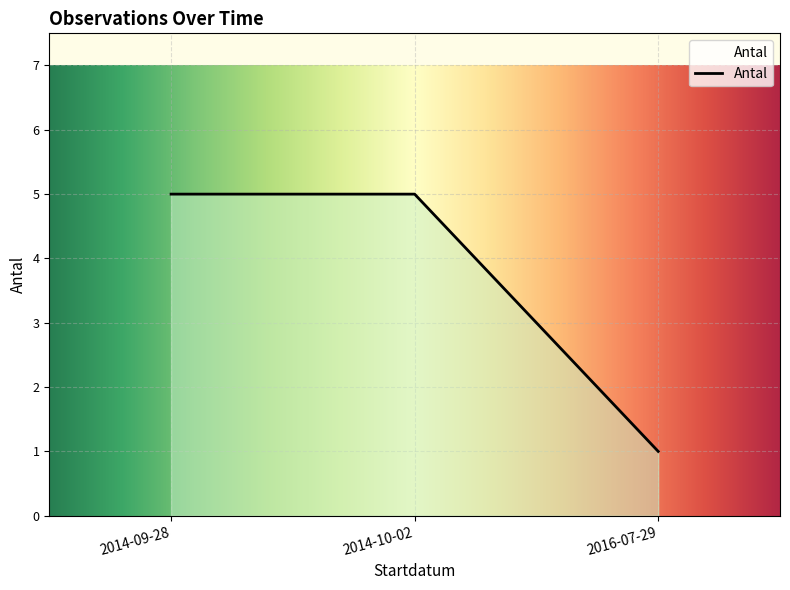

What value does the data have at 2016-07-29?

1